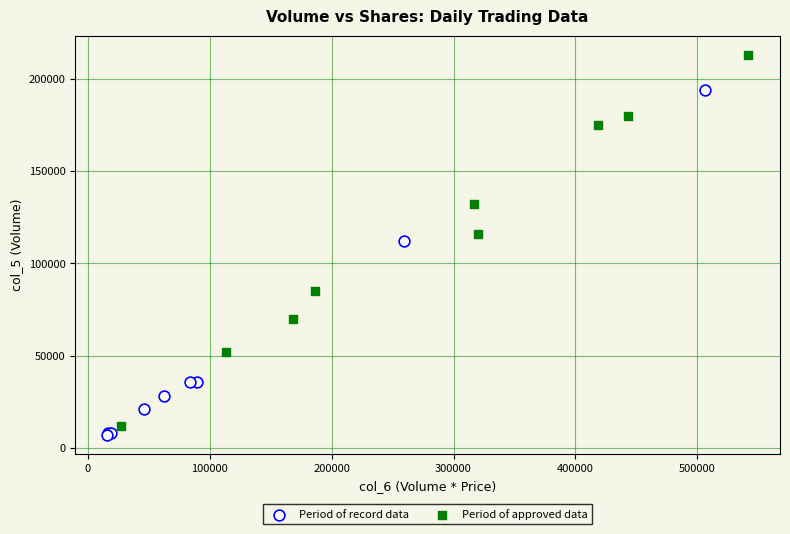

What are all the series names shown in the legend?

Period of record data, Period of approved data